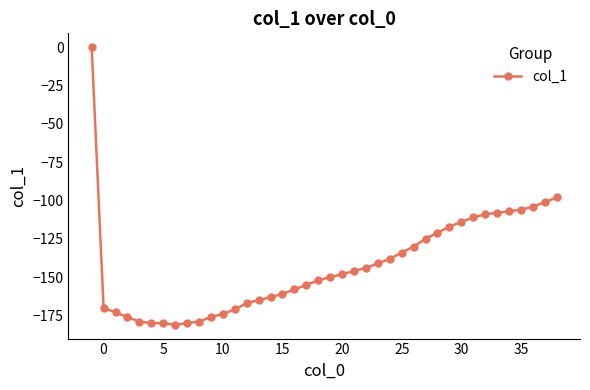

What is the difference between the maximum and minimum values?

181